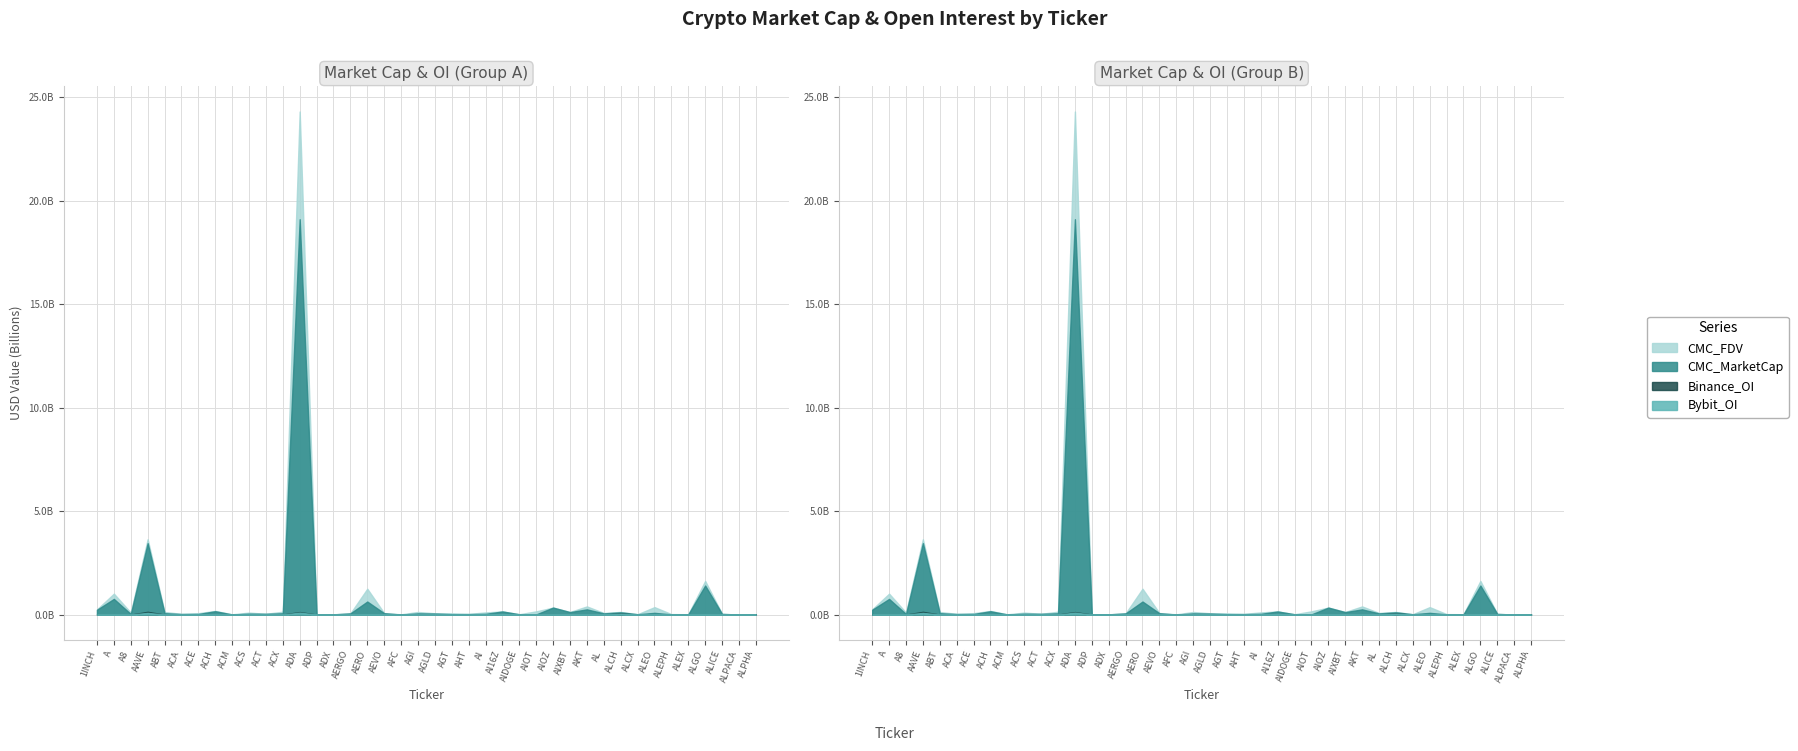

At how many categories does at least one series exceed 9821703164?

1